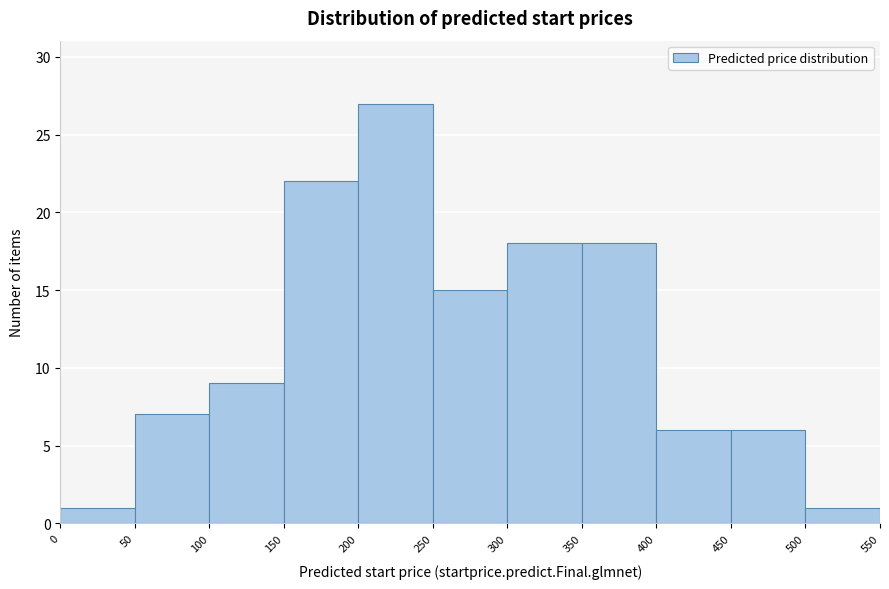

How tall is the bar that spans 200 to 250 on the x-axis? The values are not printed on the chart, so give them approximately, as read against the axis.

27